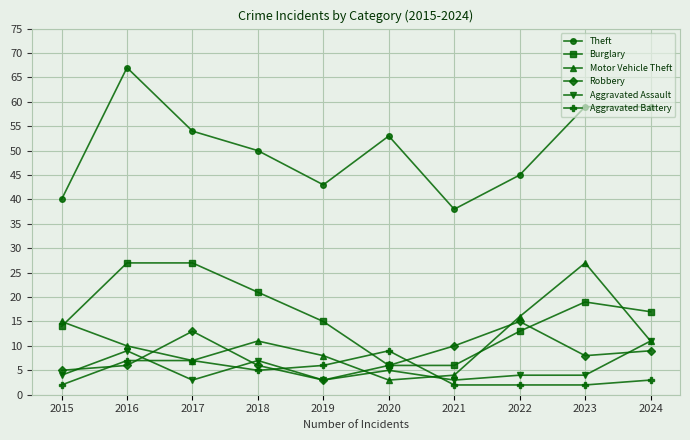

Is this an area chart (filled region under the line)?

No